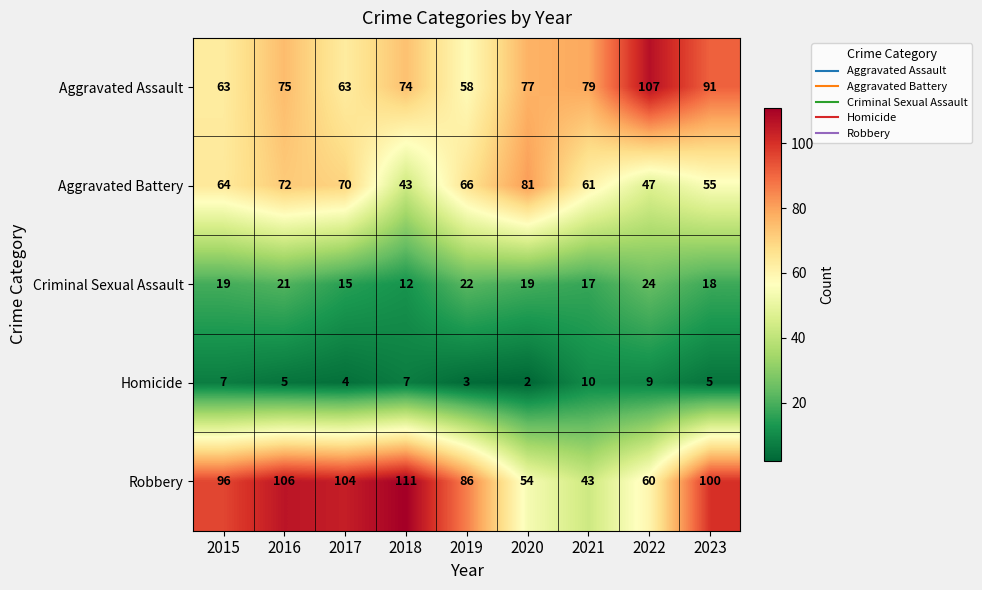

Is the value of Homicide at 2018 greater than the value of Aggravated Assault at 2023?

No